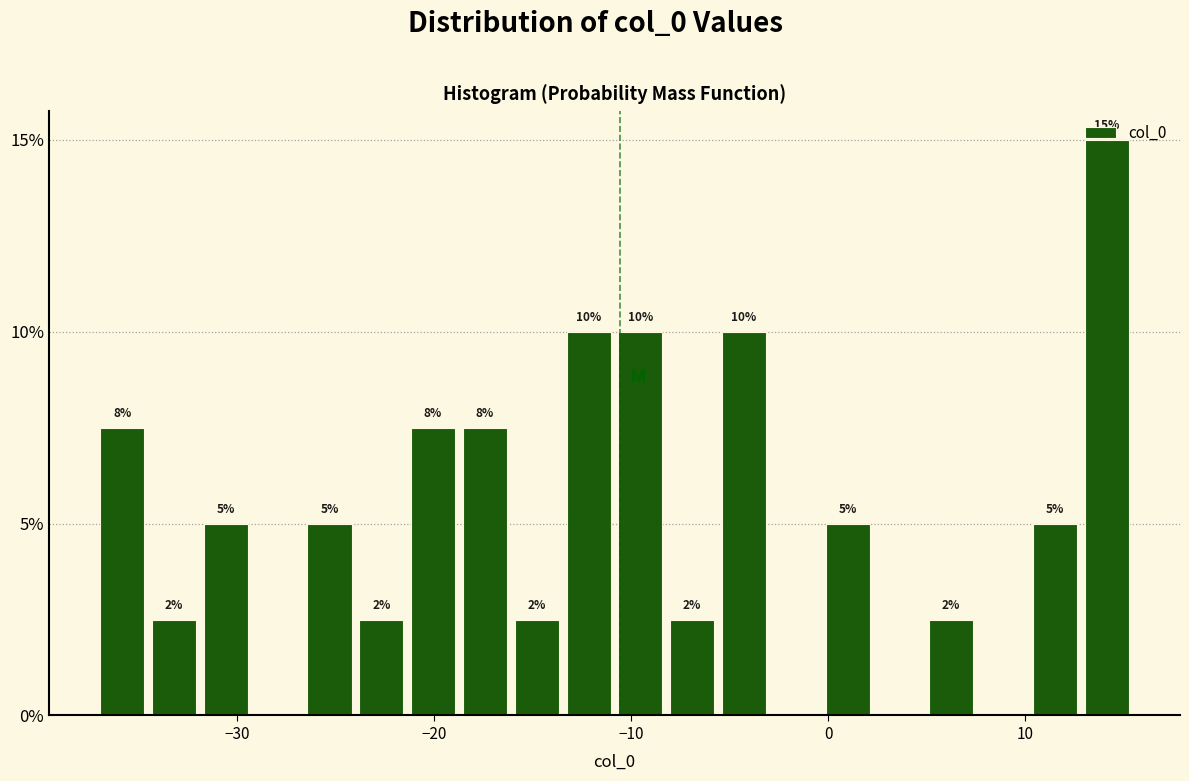

Around what value on the x-axis is the tallest bar? Give the approximate position of its centre, as read against the axis.

14